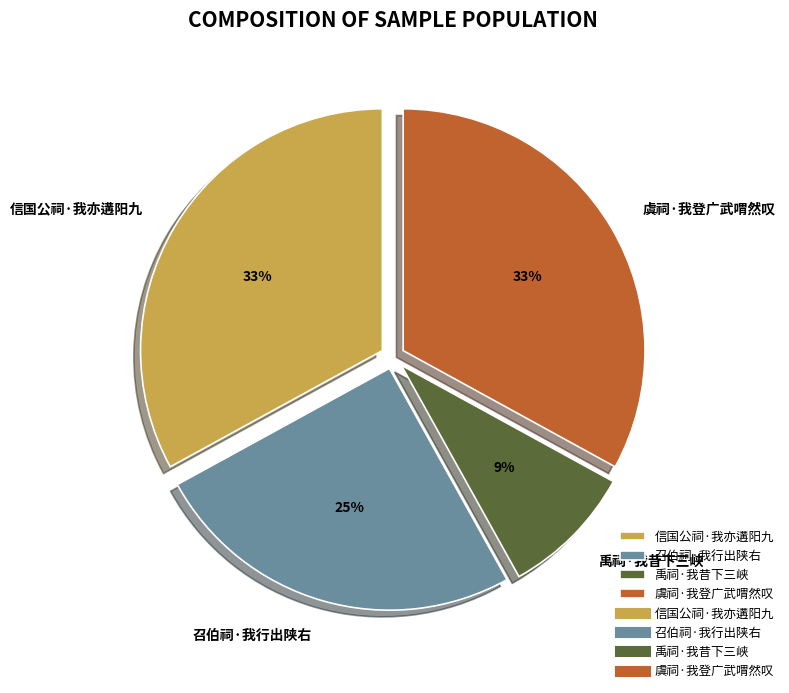

What is the ratio of the value at 召伯祠·我行出陕右 to the value at 禹祠·我昔下三峡?

2.8